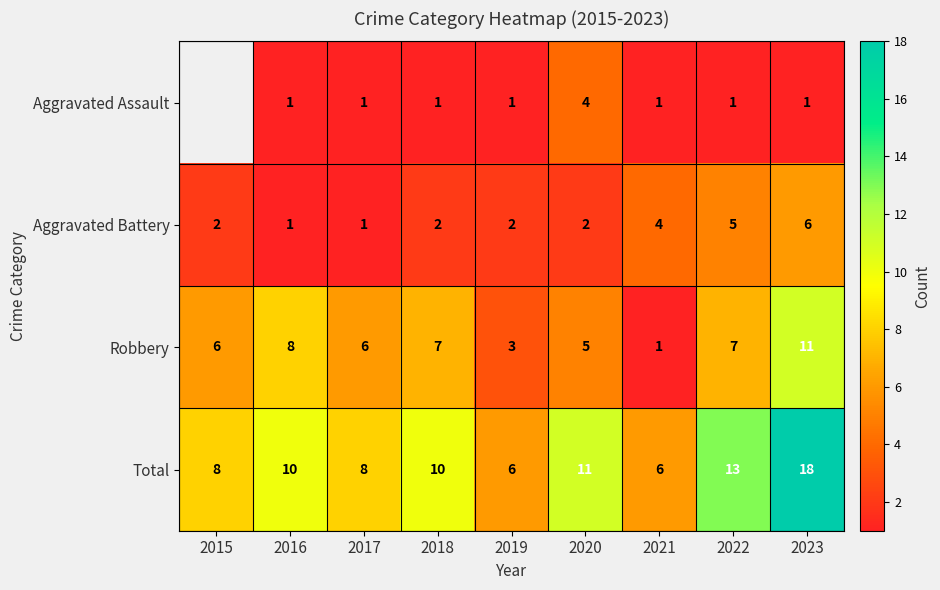

Count the number of categories in the chart.

9